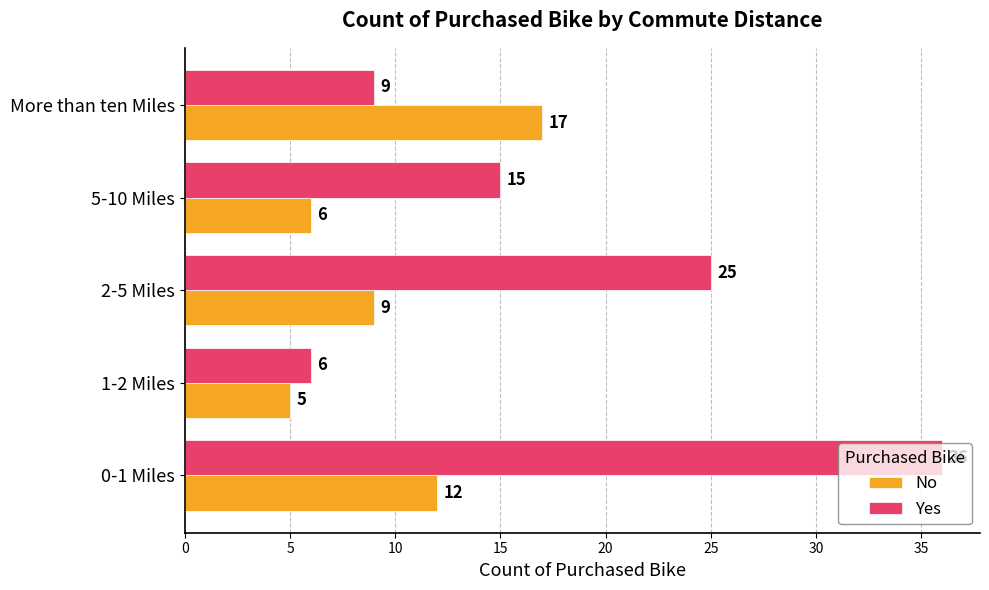

Which series has the widest spread of values?

Yes